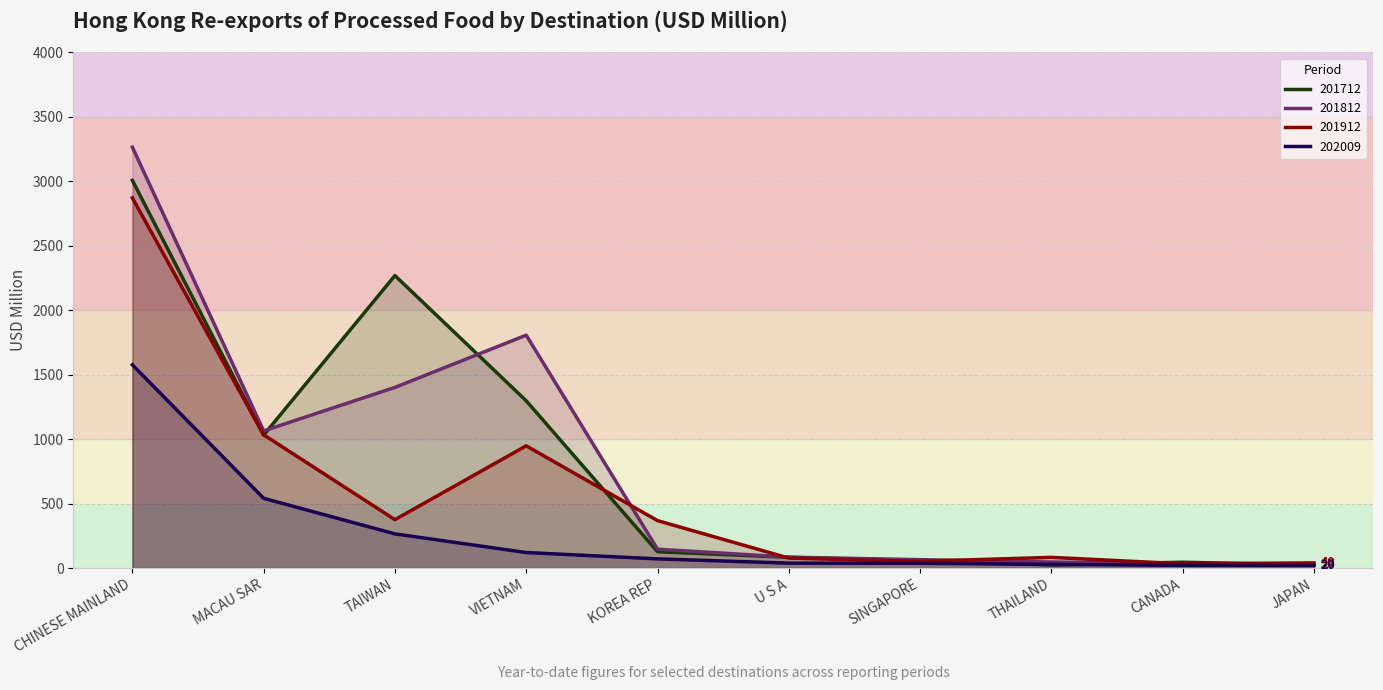

How many interior local peaks does the 201912 series have?

2